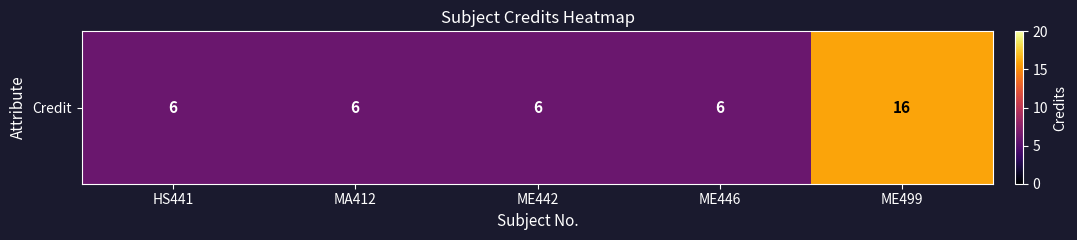

True or false: the data shows 11 at ME499.

False